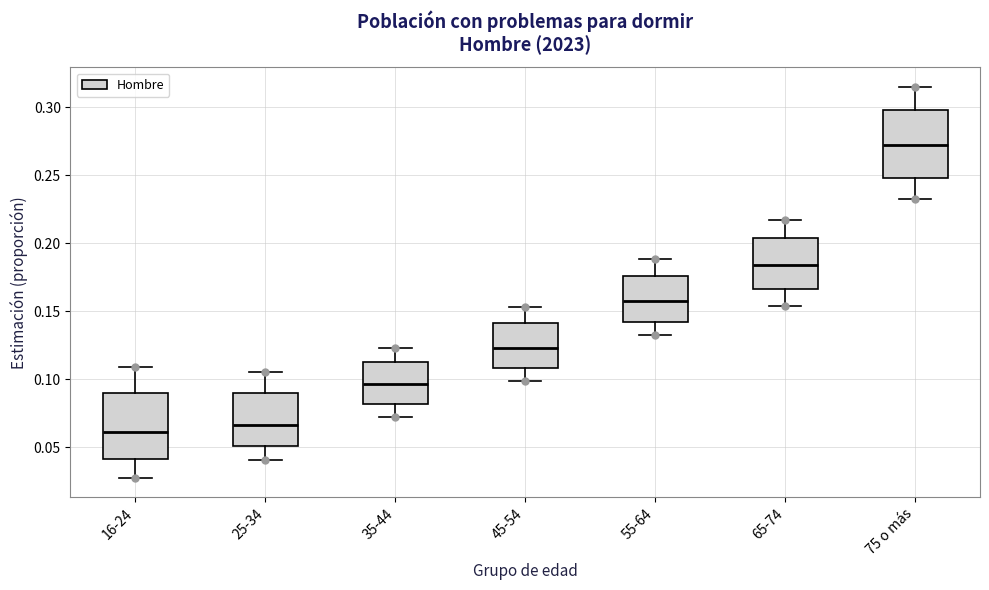

Which box's median line is the highest?

75 o más